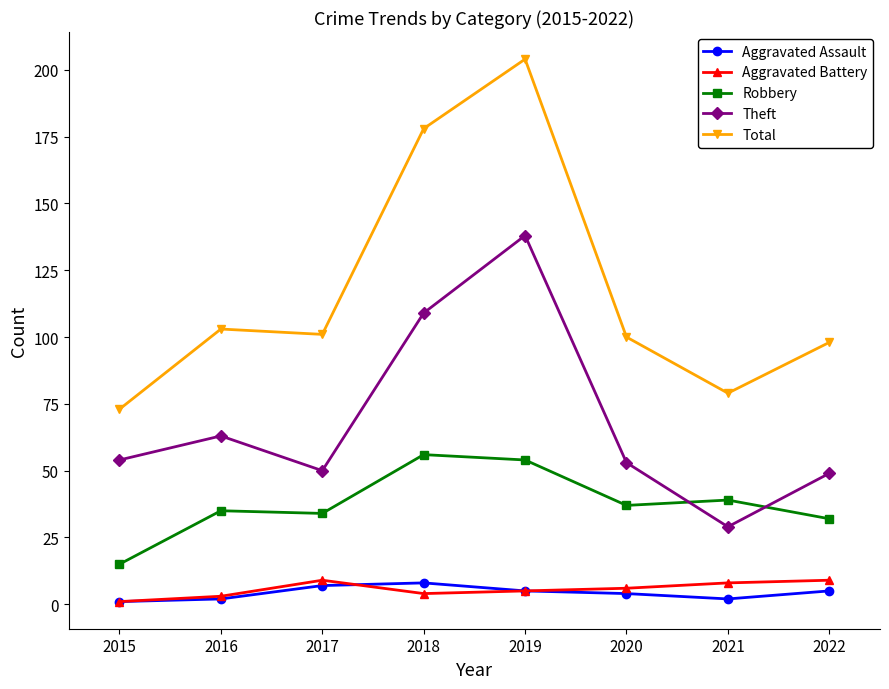

True or false: Theft and Total intersect in this chart.

False